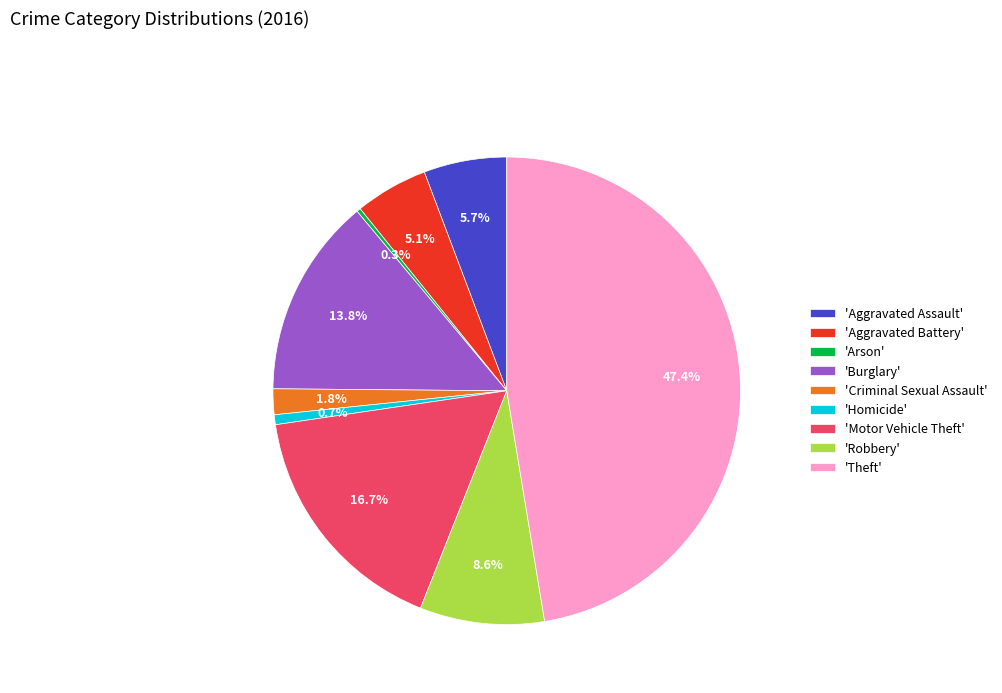

Which slice is the largest?

'Theft'